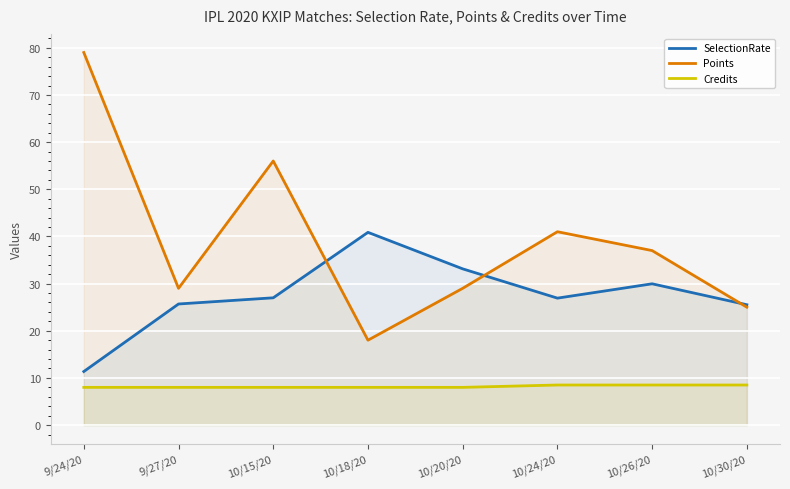

True or false: SelectionRate and Credits cross at least once.

False